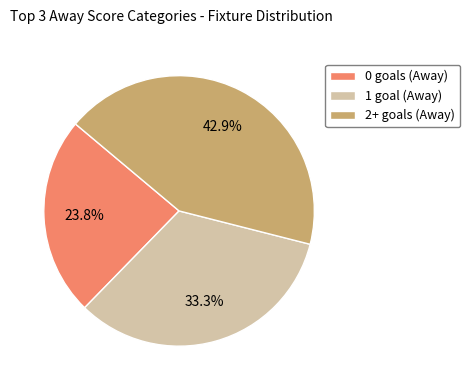

Approximately how many times larger is the value at 0 goals (Away) compared to 2+ goals (Away)?

0.6